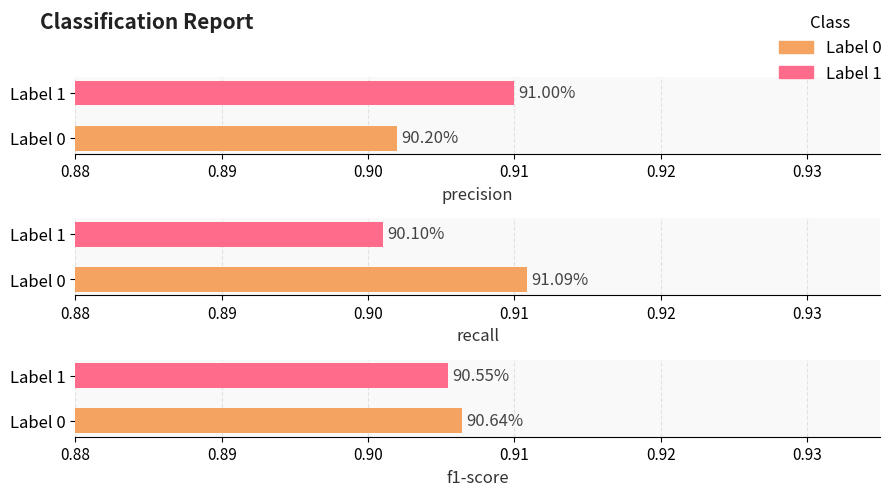

Reading right to left, extract all data points from this chart.

precision: 1=0.9	0=0.9
recall: 1=0.9	0=0.9
f1-score: 1=0.9	0=0.9